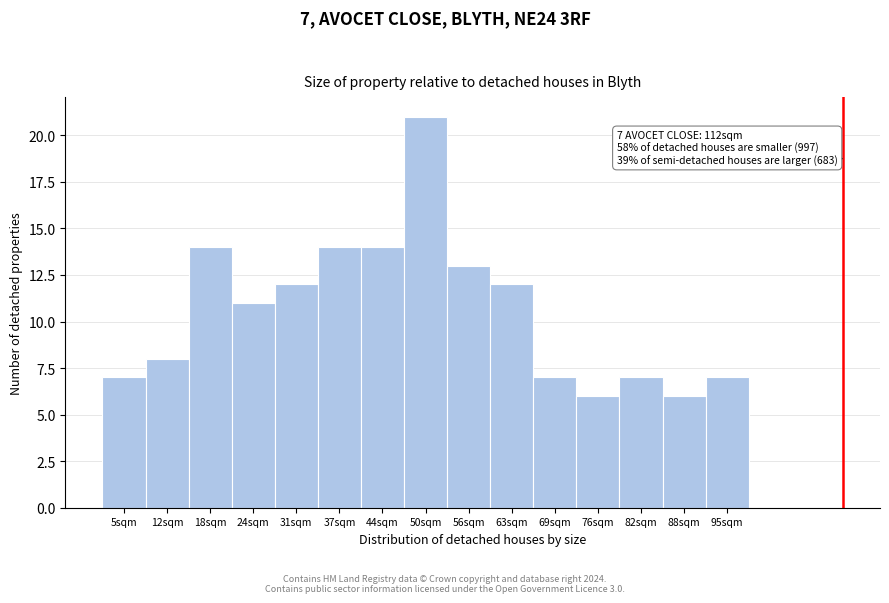

Over which range of the x-axis is the bar tallest?

46.8 to 53.2